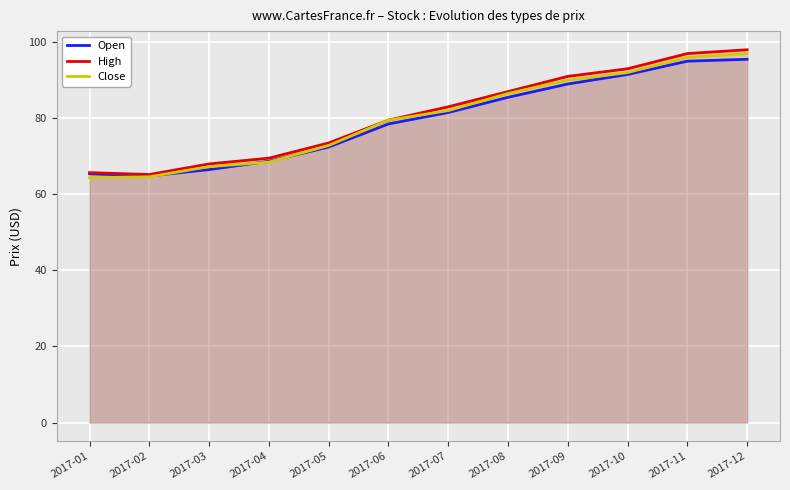

What is the value of the High point at the 2nd from the left?

65.2